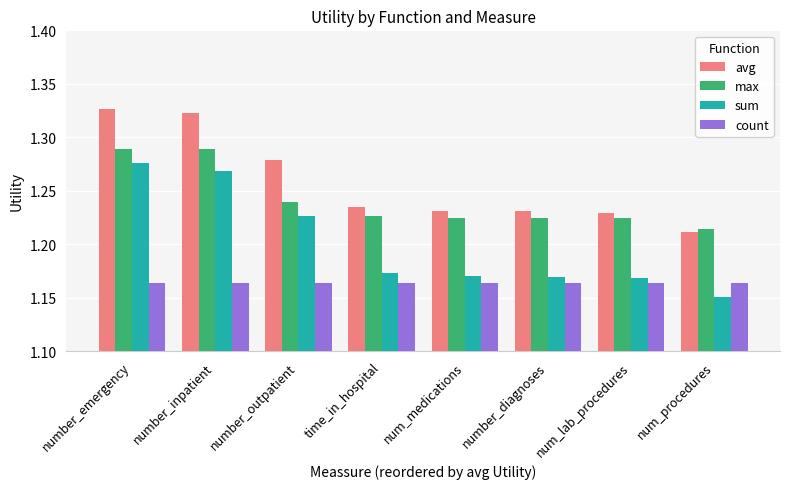

What is the sum of the count values at number_outpatient and num_medications?

2.3